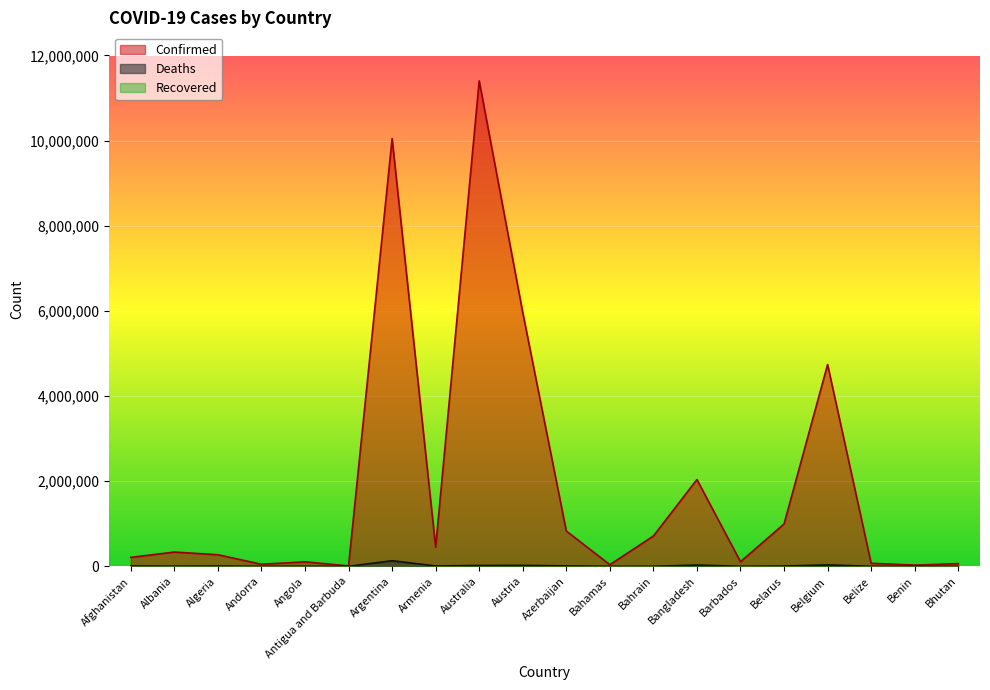

What value does the Confirmed series have at Belgium?

4739365